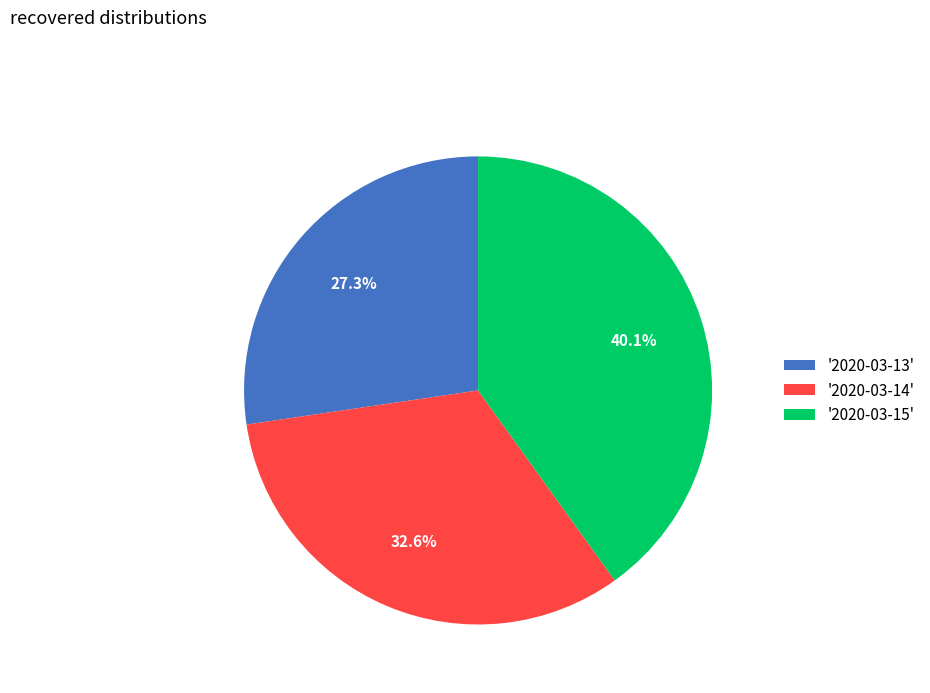

To the nearest percent, what is the difference between the largest and smallest slice percentages?

13%